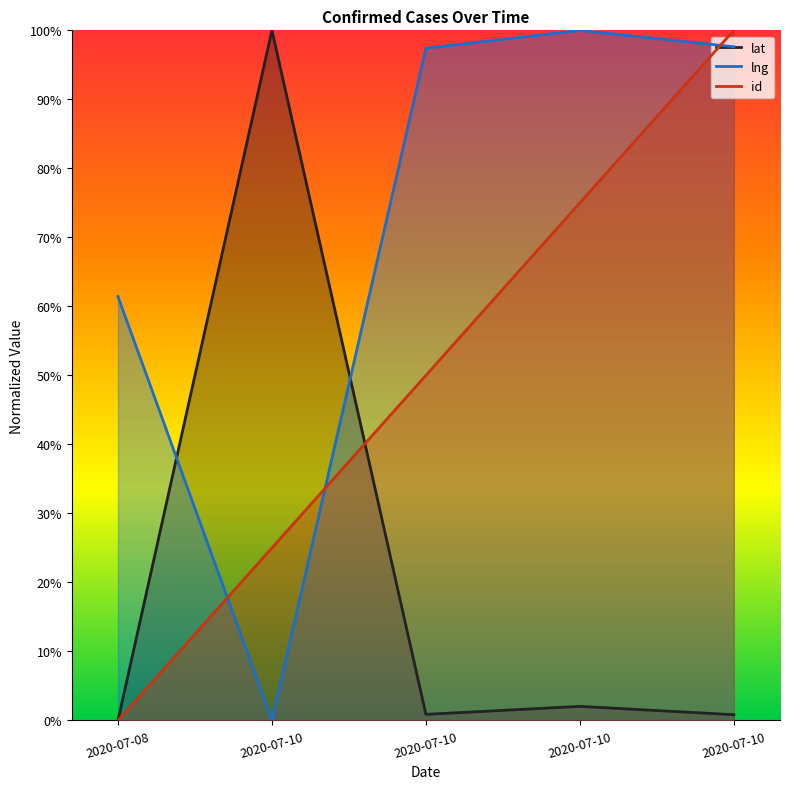

Which series changed the most between 2020-07-08 and 2020-07-10?

id